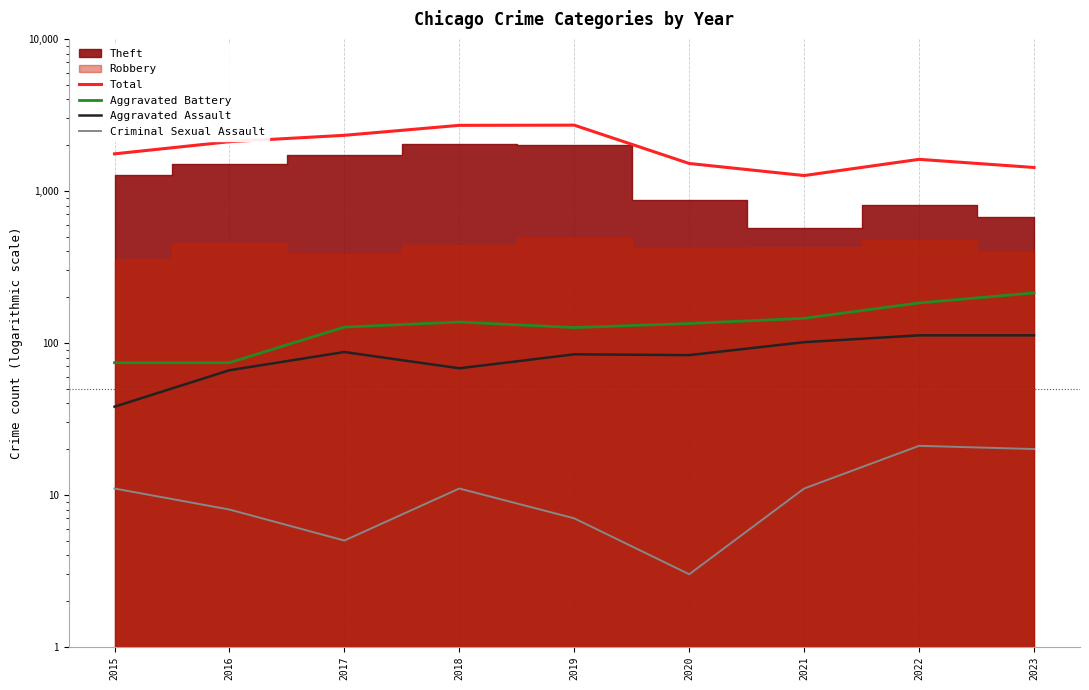

True or false: Criminal Sexual Assault and Total cross at least once.

False